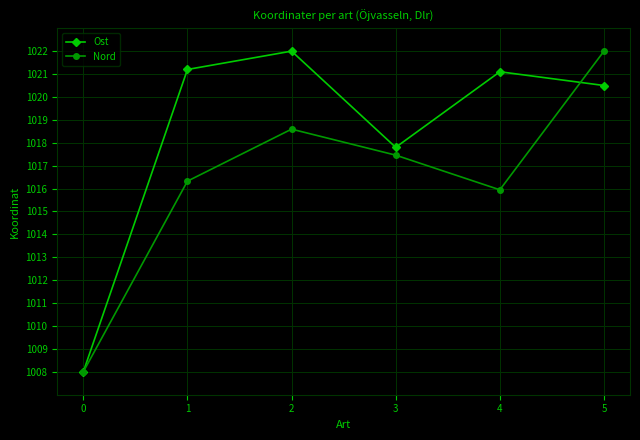

What is the minimum value shown in the chart?

1008.0